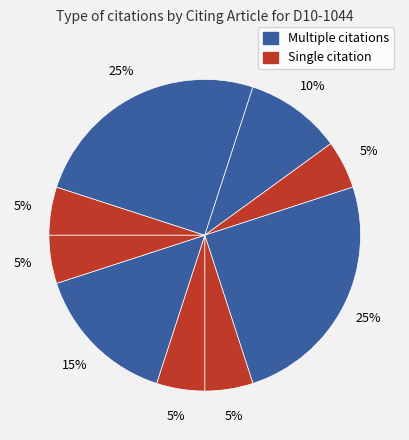

How many segments does this pie chart have?

9